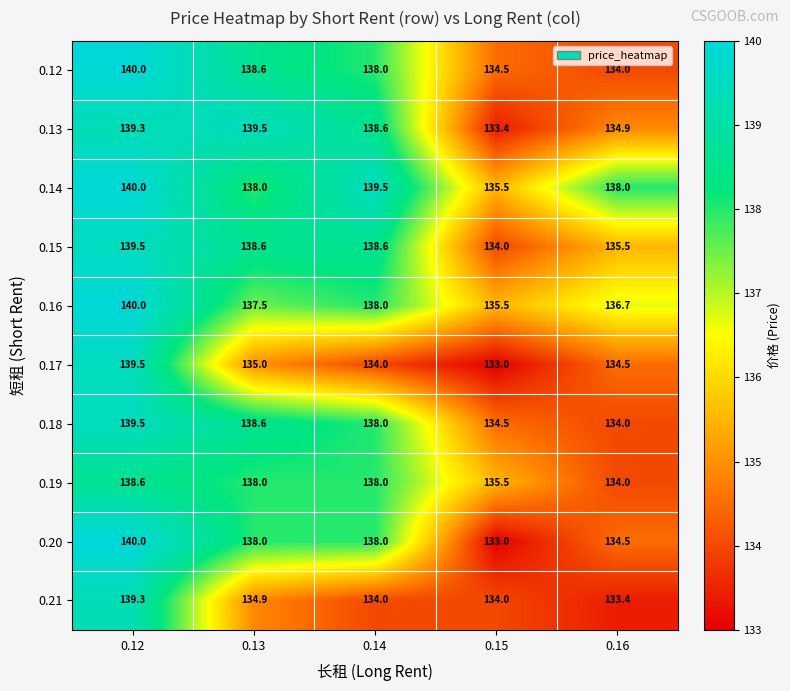

At how many categories does at least one series exceed 133?

5